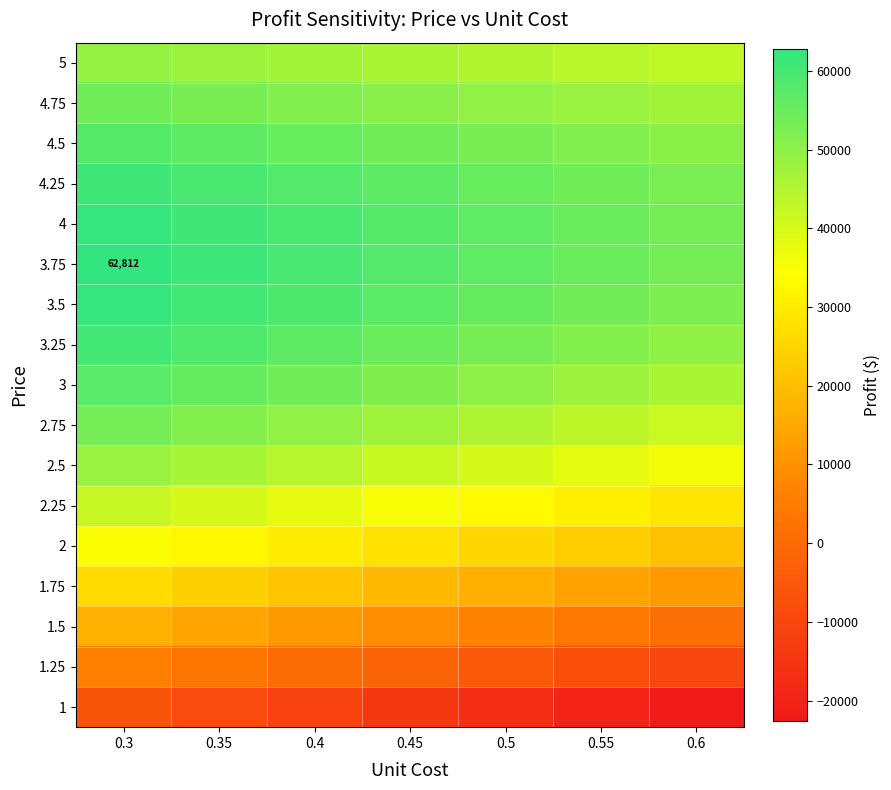

At which category does the chart reach its peak across all series?

0.3